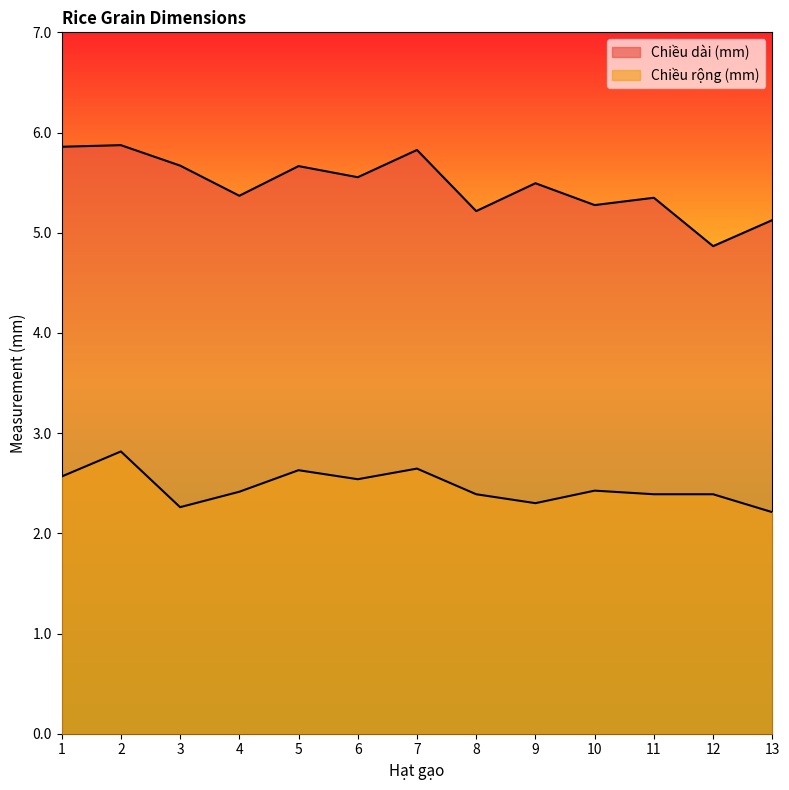

Rank the series by their maximum value, from highest to lowest.

Chiều dài (mm), Chiều rộng (mm)